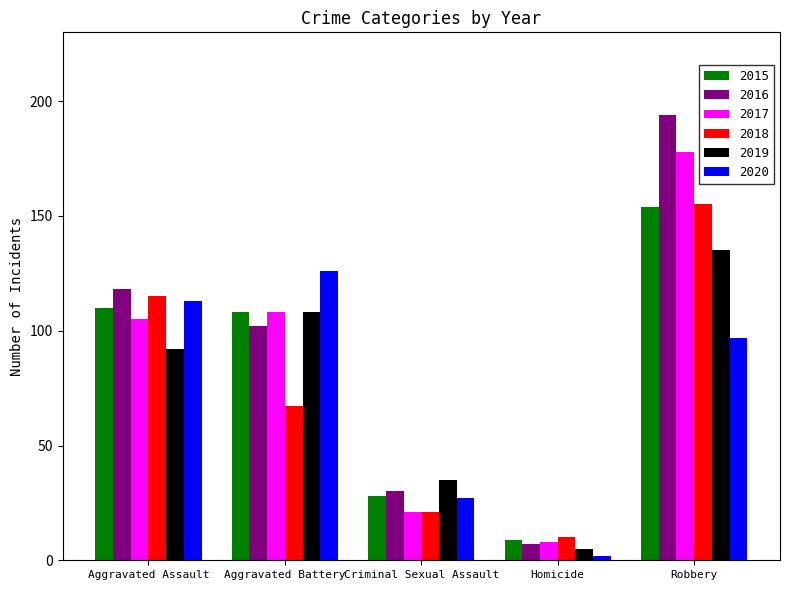

At Aggravated Assault, list the series in order from smallest to largest.

2019, 2017, 2015, 2020, 2018, 2016